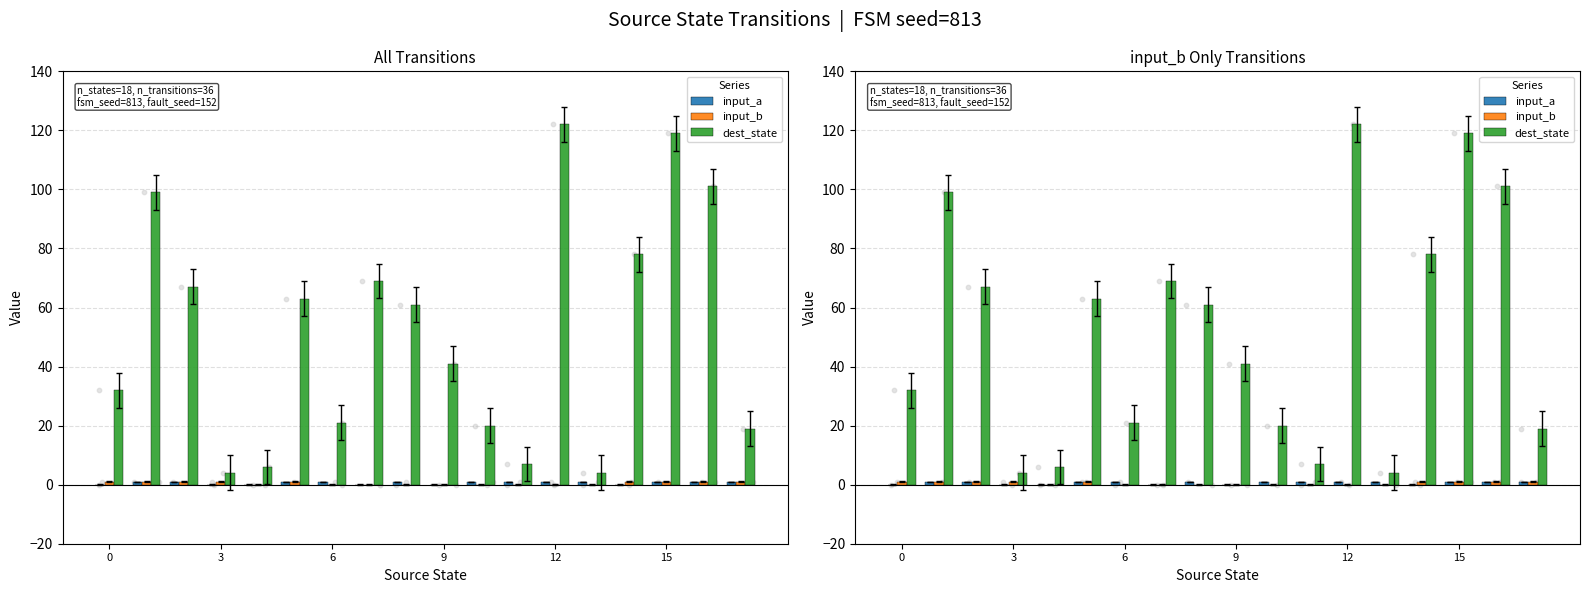

Is the value of dest_state at 13 greater than the value of input_a at 6?

Yes